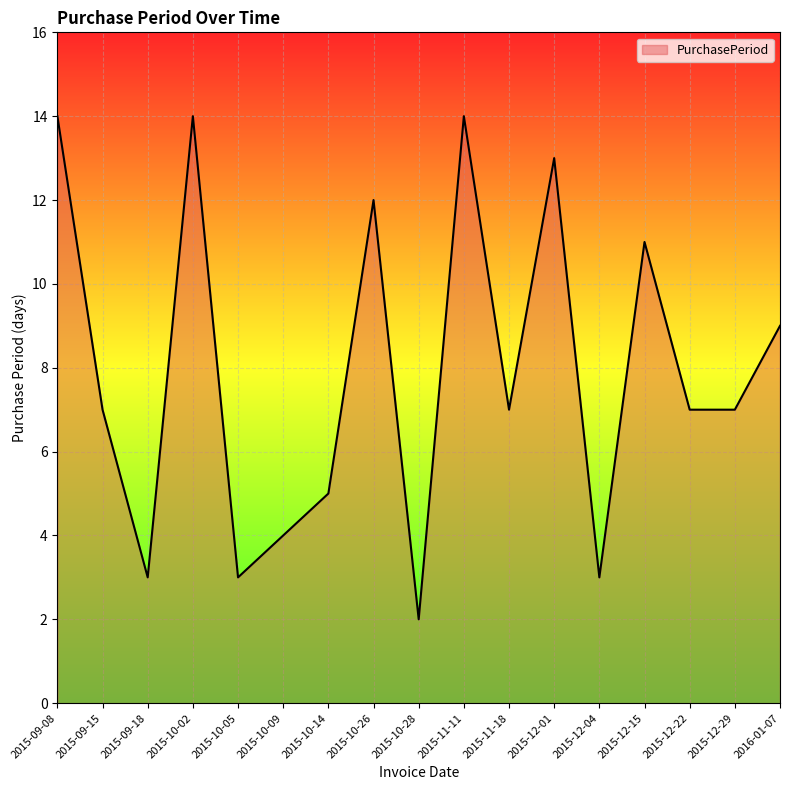

What is the maximum value shown in the chart?

14